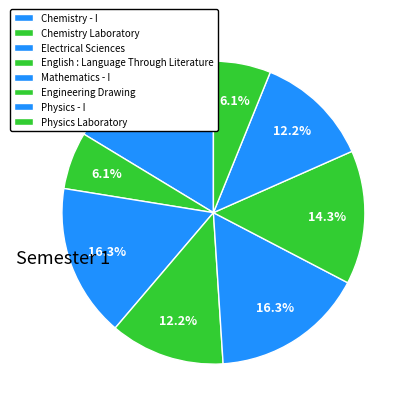

To the nearest percent, what is the average slice percentage?

12%